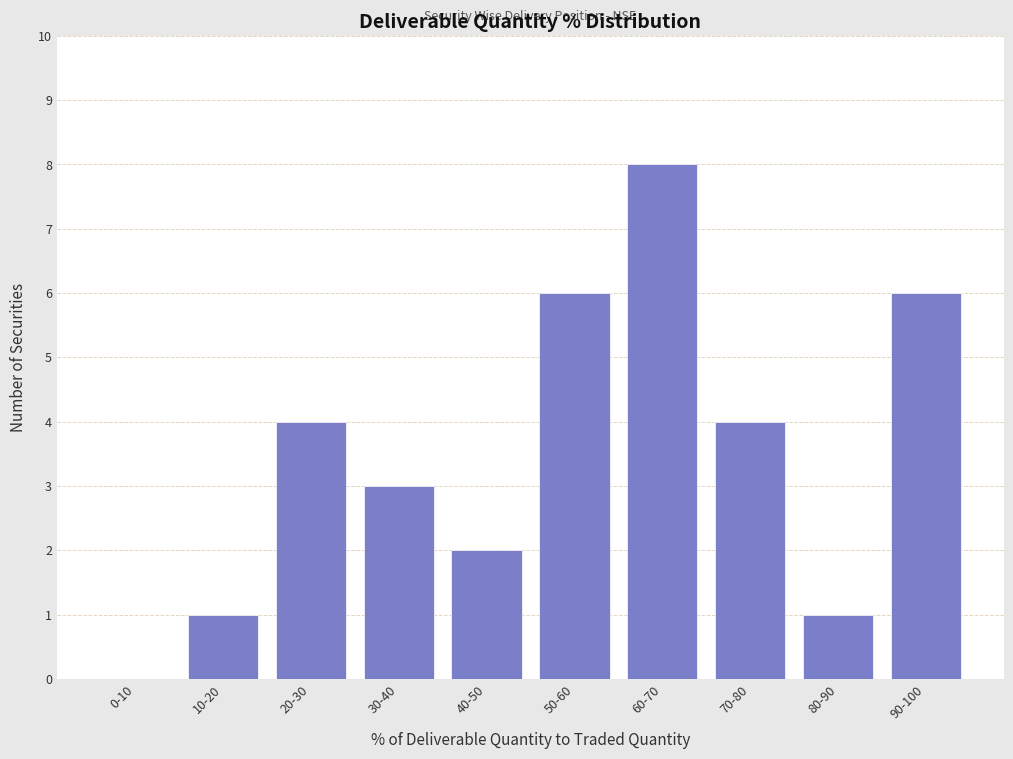

Reading right to left, what are all the values shown in this chart?

90-100=6	80-90=1	70-80=4	60-70=8	50-60=6	40-50=2	30-40=3	20-30=4	10-20=1	0-10=0